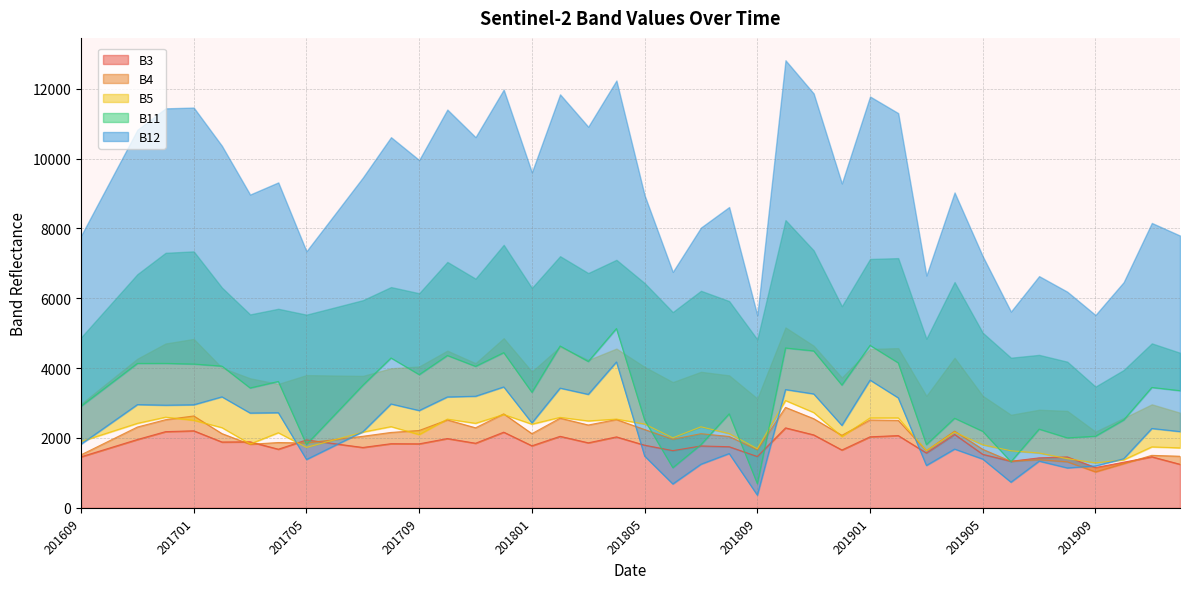

How many data points in B3 are above 1833?

19